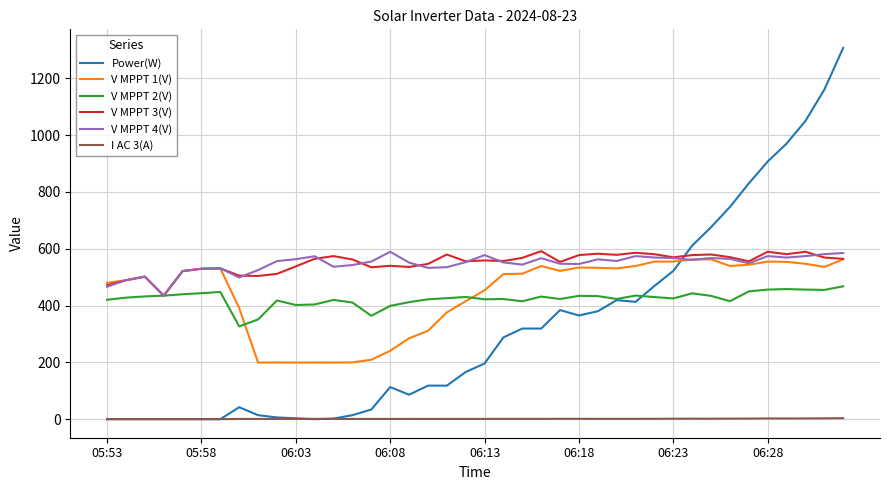

What is the highest value of the V MPPT 2(V) series?

467.7